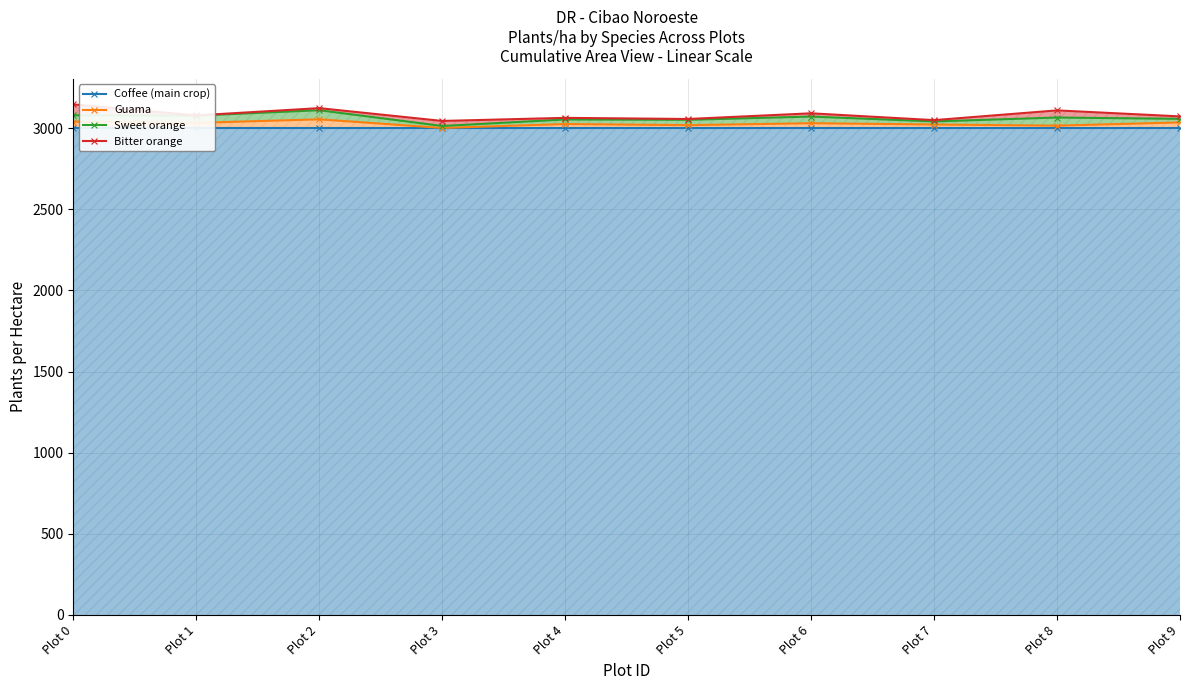

What is the difference between the maximum and second lowest values in the Guama series?

39